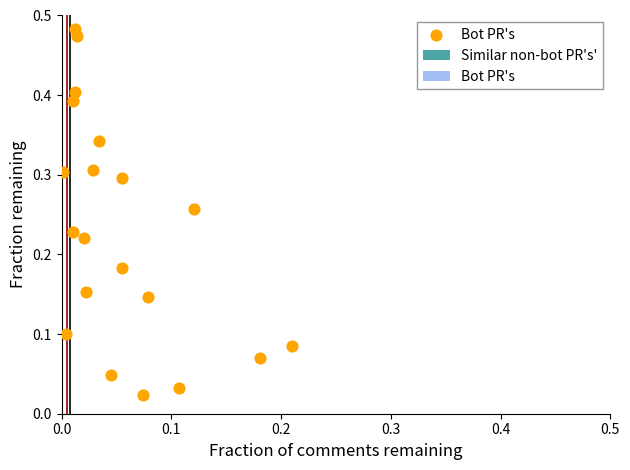

Count the number of points in this scatter plot.

20